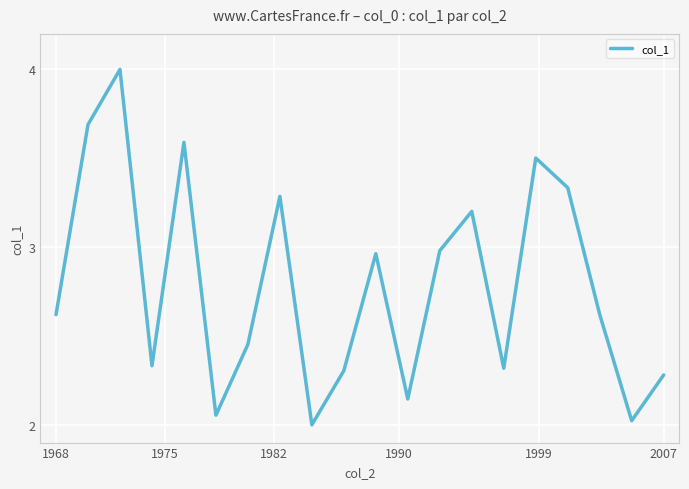

What is the sum of all values?

55.7